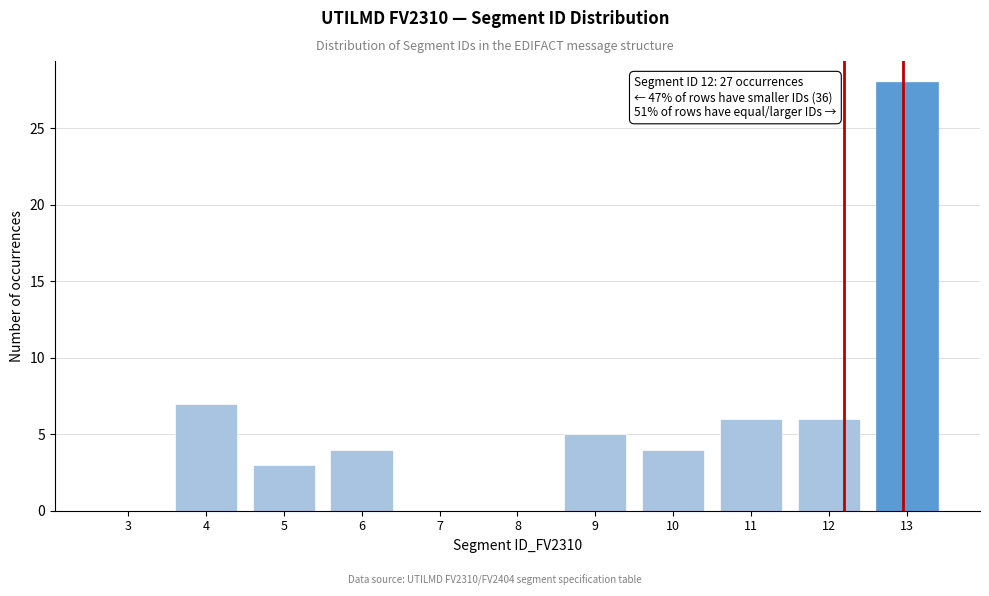

Reading left to right, what are all the values shown in this chart?

3=0	4=7	5=3	6=4	7=0	8=0	9=5	10=4	11=6	12=6	13=28